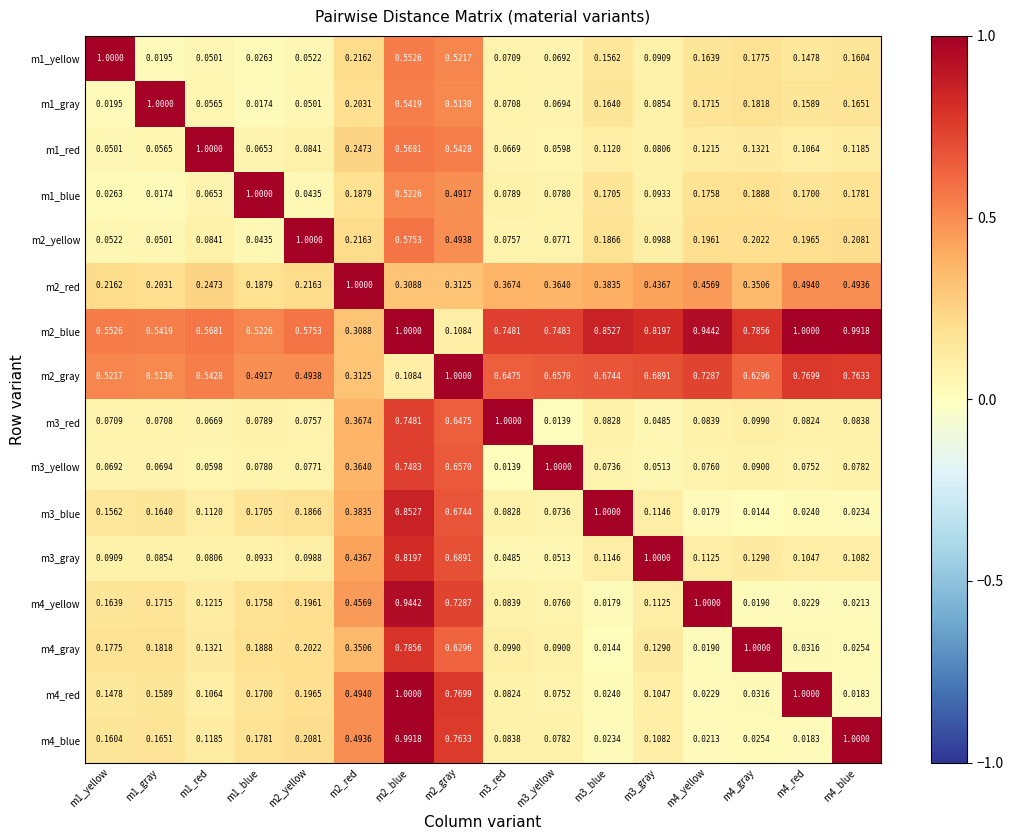

Is the value of m4_gray at m1_blue greater than the value of m1_yellow at m1_gray?

Yes